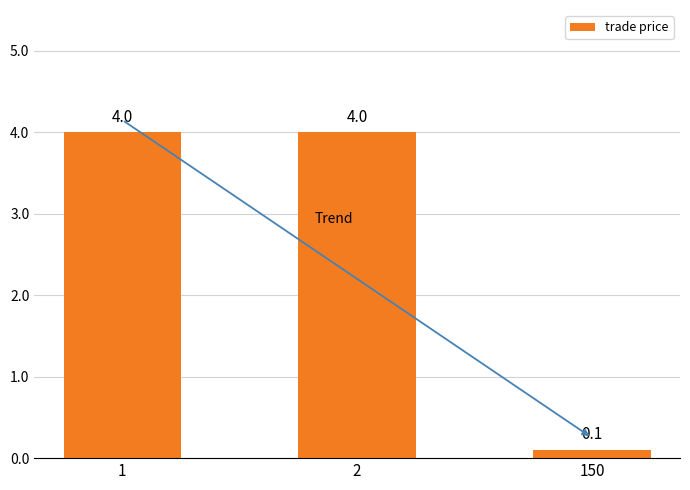

The value at 2 is 1.8. True or false?

False